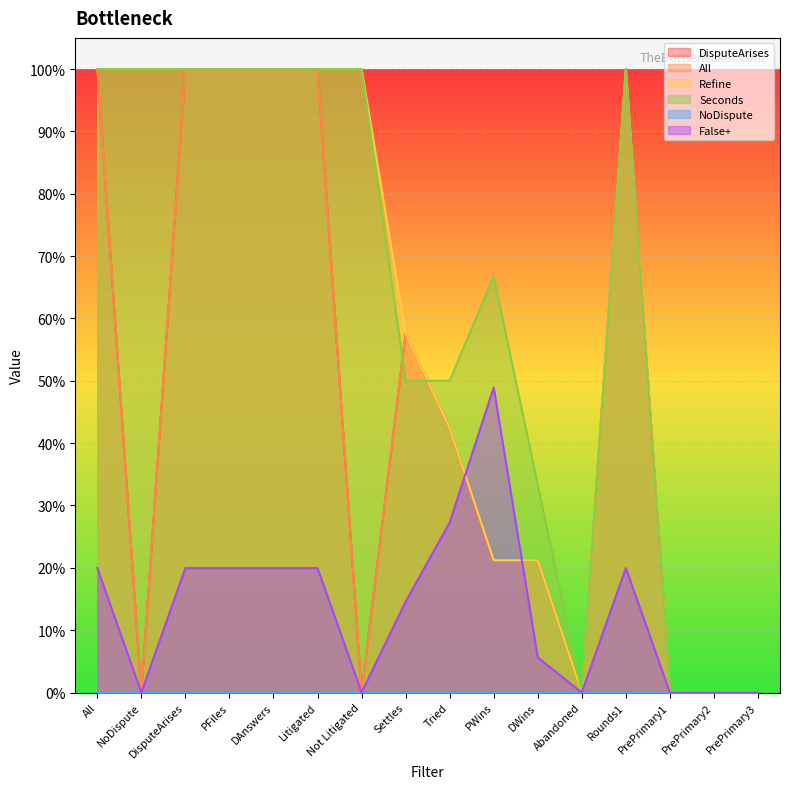

Is the value of False+ at PFiles greater than the value of All at NoDispute?

Yes